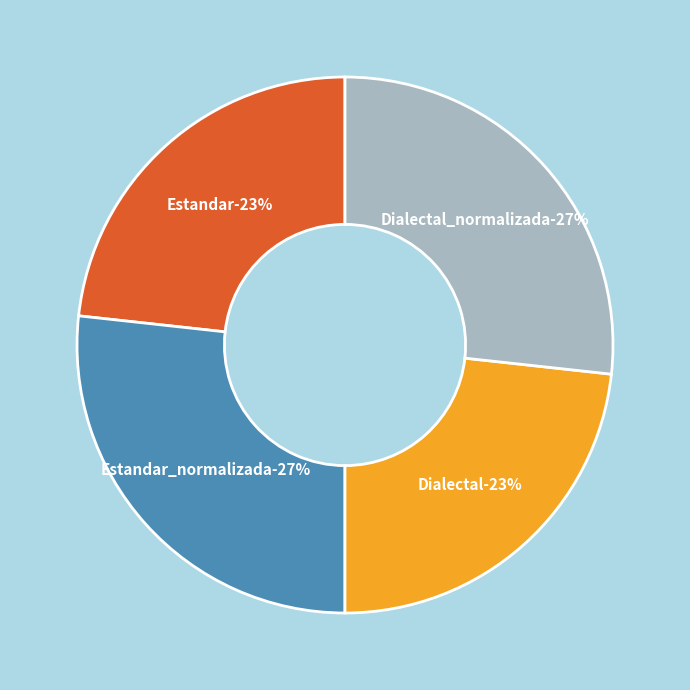

To the nearest percent, what percentage of the pie is Estandar?

23%